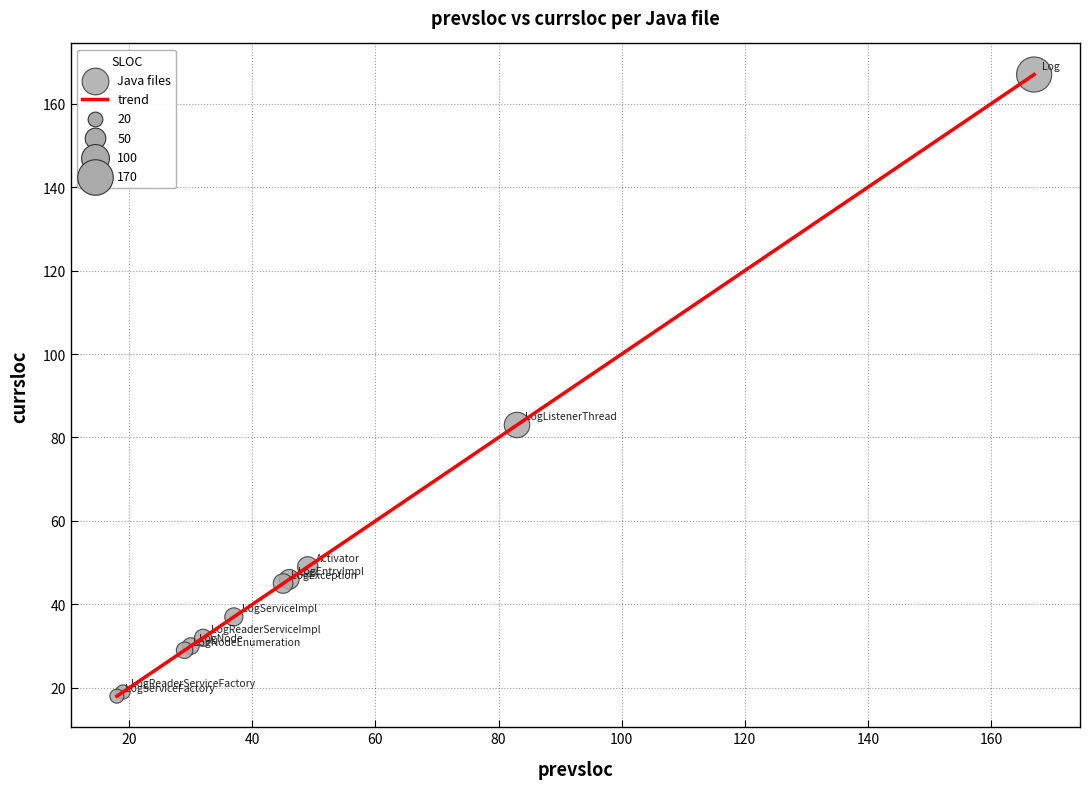

What is the difference between the maximum and minimum values?

149